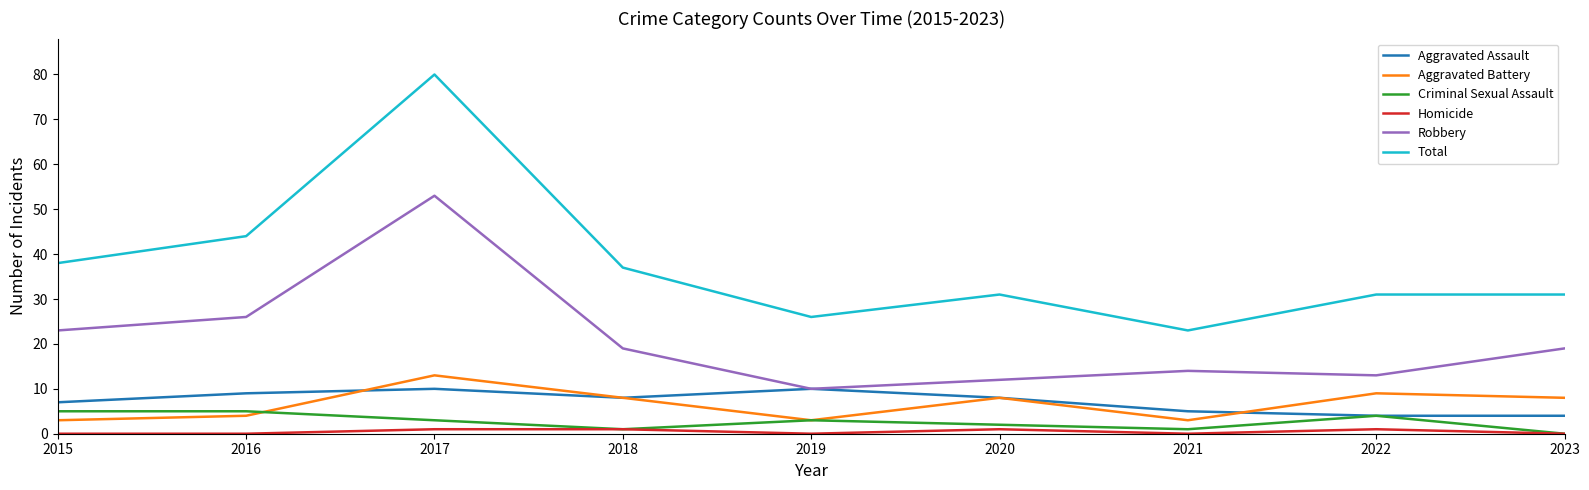

Which series has the largest total across all categories?

Total